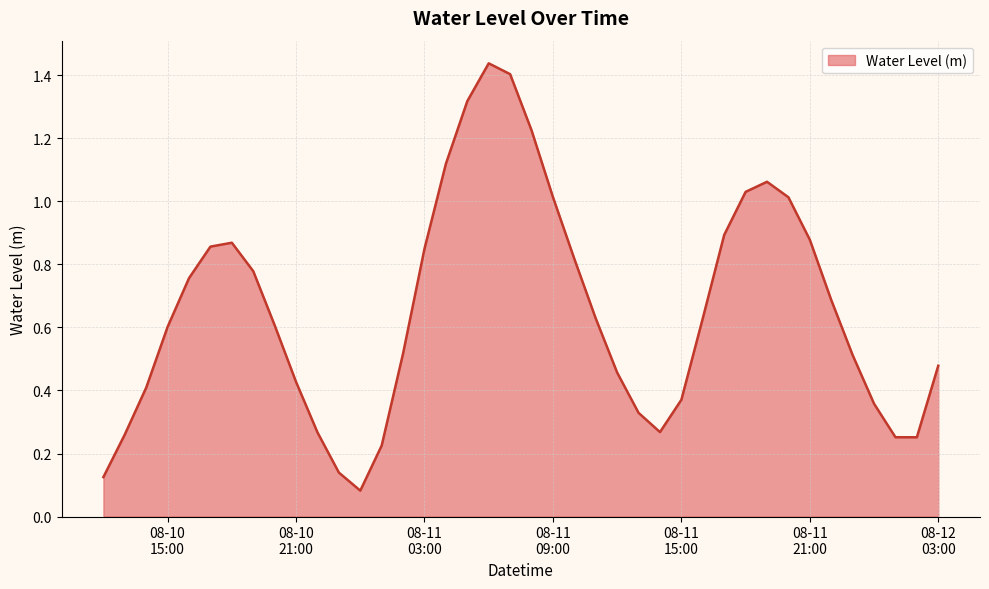

What is the label of the 2nd point from the right?

2023-08-12 02:00:00